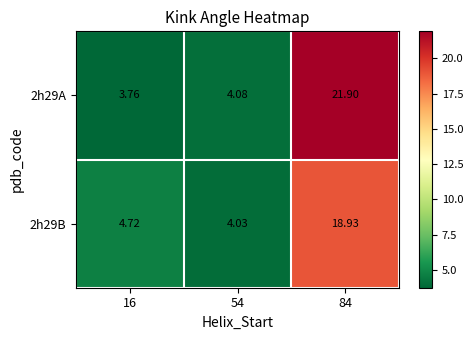

Is the value of 2h29B at 16 greater than the value of 2h29A at 54?

Yes